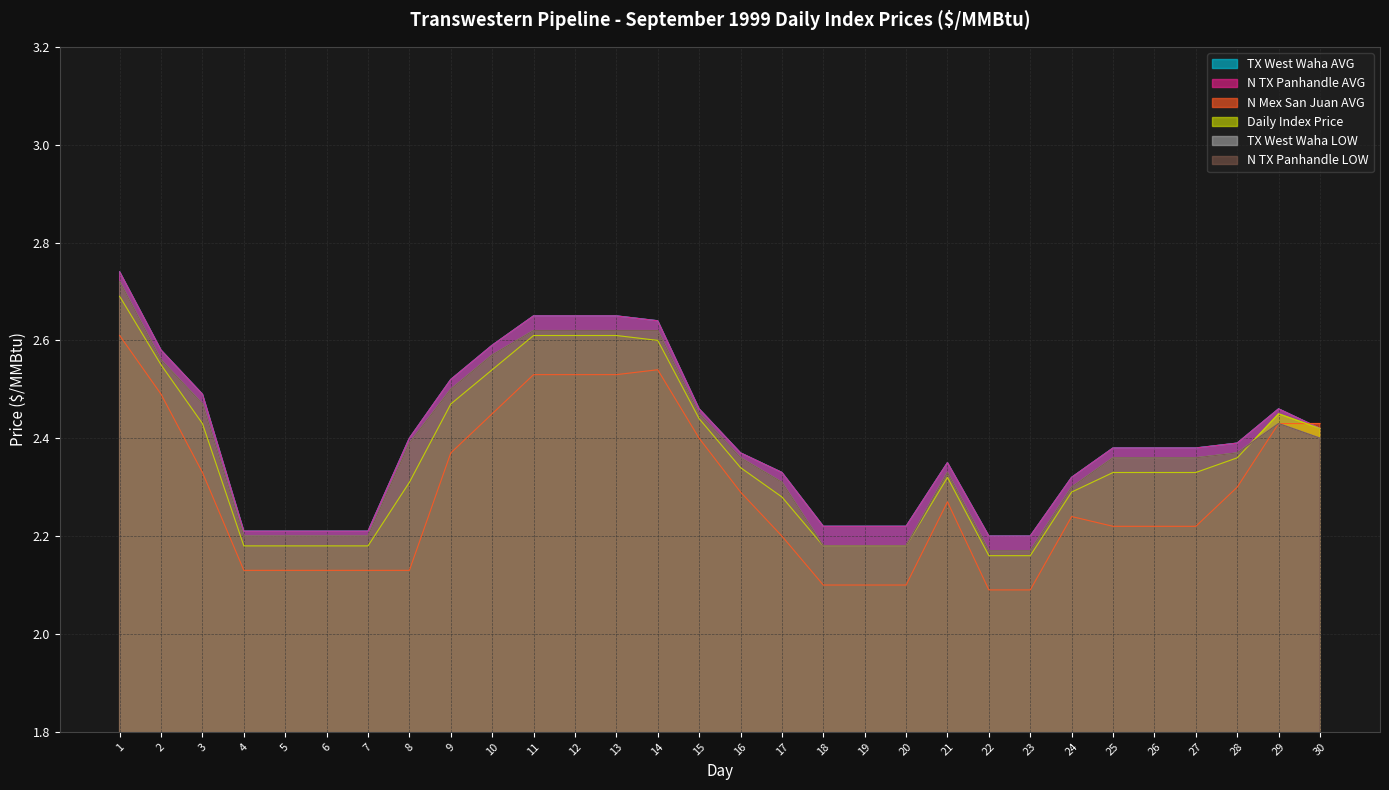

List the labels in order of N TX Panhandle AVG value, largest first.

1, 11, 12, 13, 14, 10, 2, 9, 3, 15, 29, 30, 8, 28, 25, 26, 27, 16, 21, 17, 24, 18, 19, 20, 4, 5, 6, 7, 22, 23